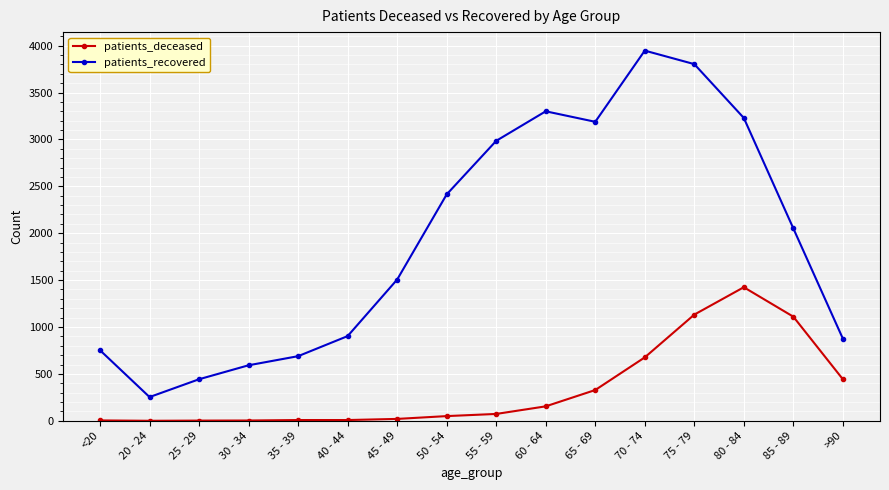

What position from the left is >90?

16